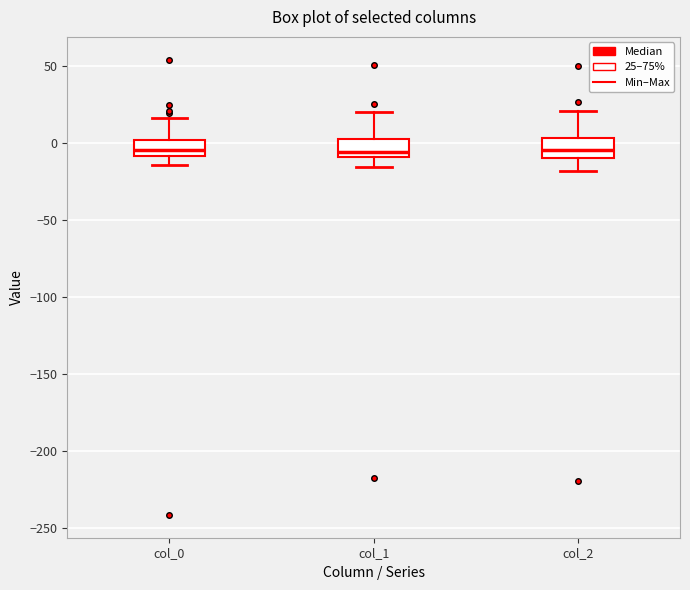

Where does the lower whisker of the box for col_1 end on the y-axis? The values are not printed on the chart, so give them approximately, as read against the axis.

-15